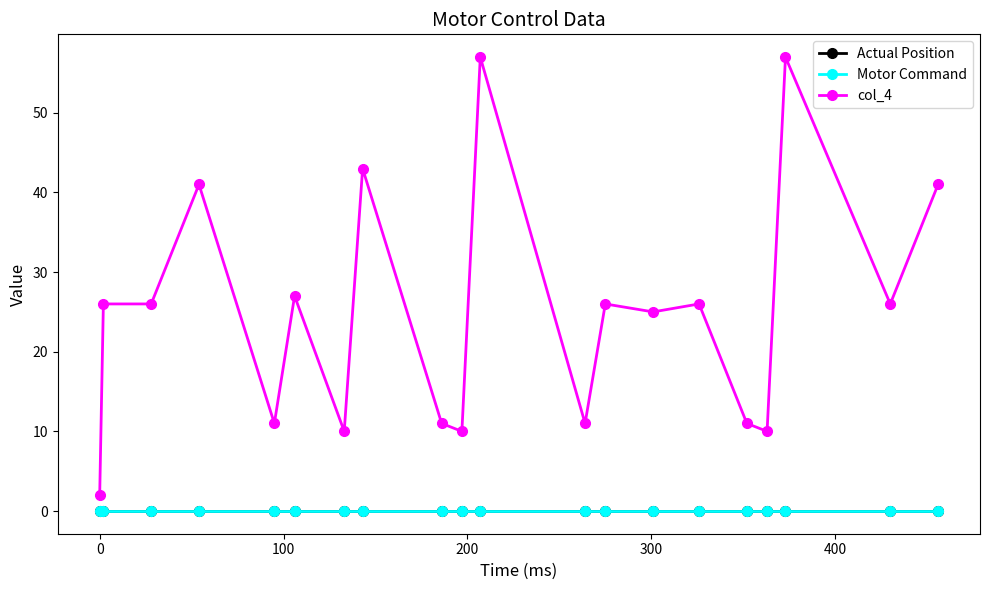

Is this an area chart (filled region under the line)?

No